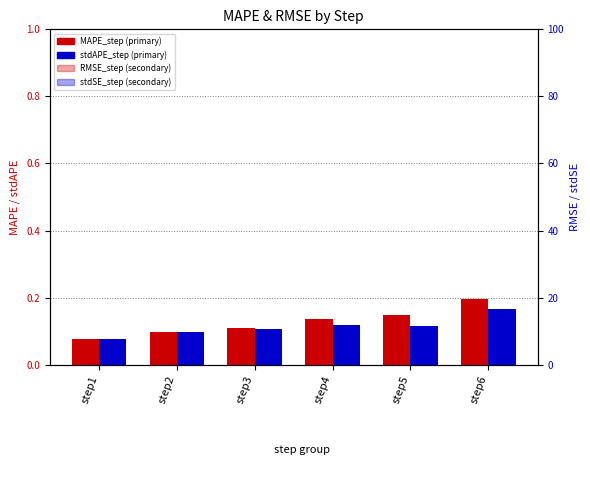

Are the bars horizontal?

No